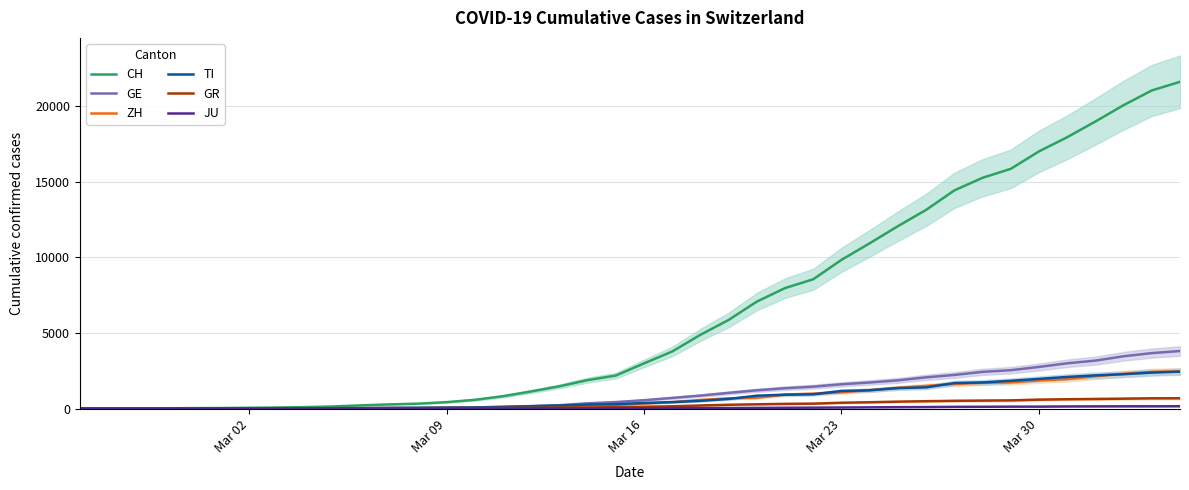

What is the value of the JU point at the 12th from the left?

5